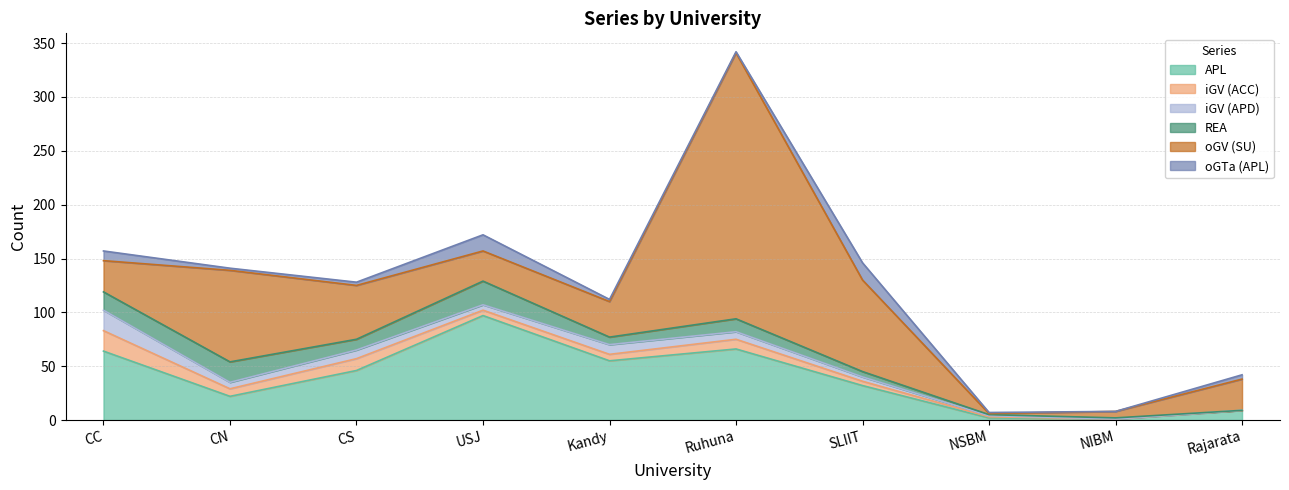

How many values in the APL series exceed 46?

4